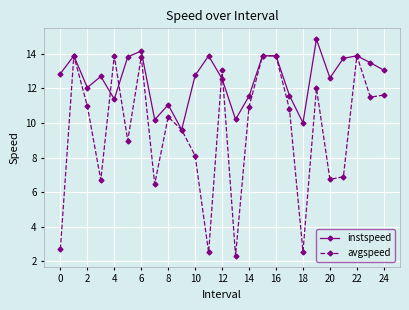

True or false: instspeed has more than 2 interior local peaks.

True